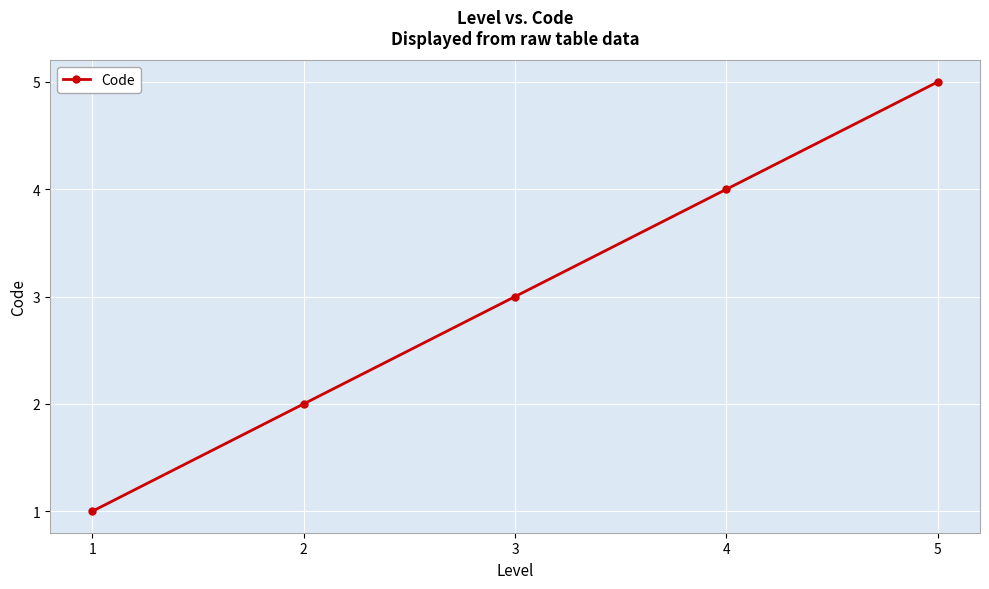

Read the value at 1.

1